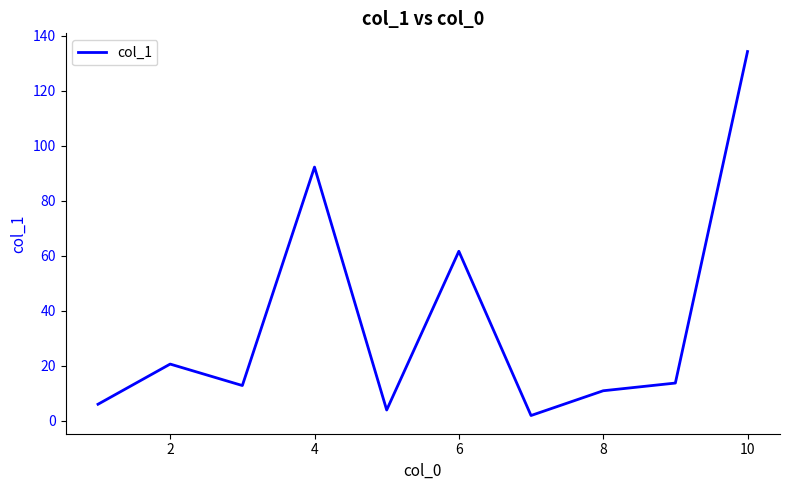

What is the difference between the maximum and second lowest values?

130.3